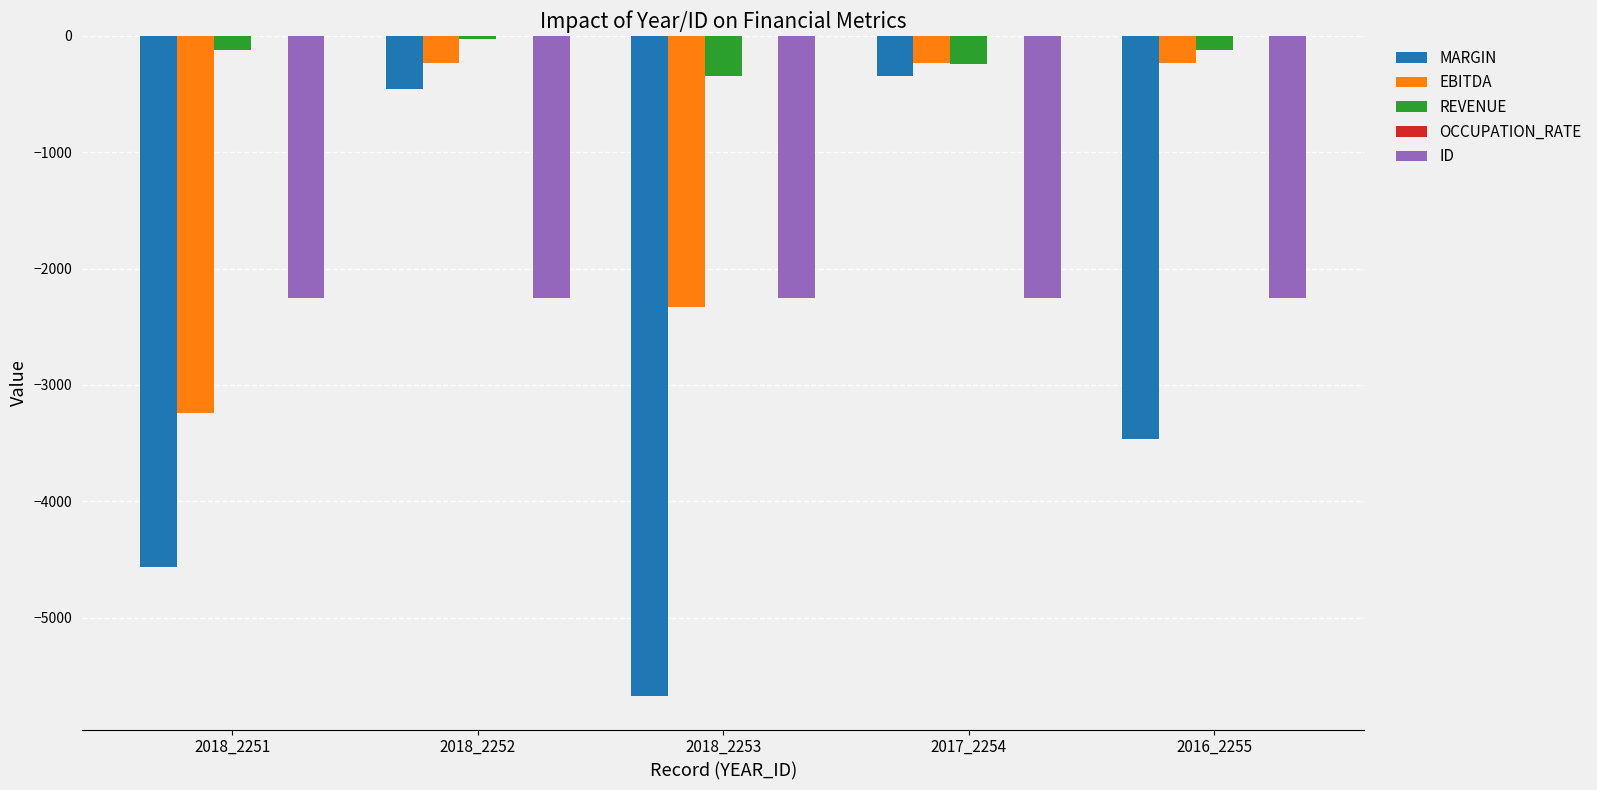

The value of MARGIN at 2018_2251 is -4566.0. True or false?

True